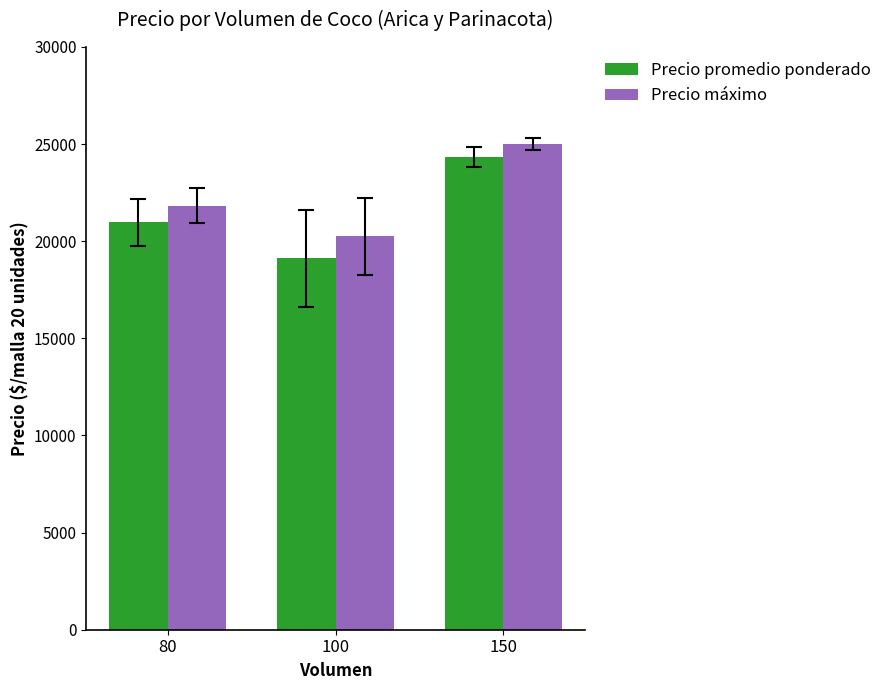

True or false: Precio máximo has a value of 21833 at 80.

True